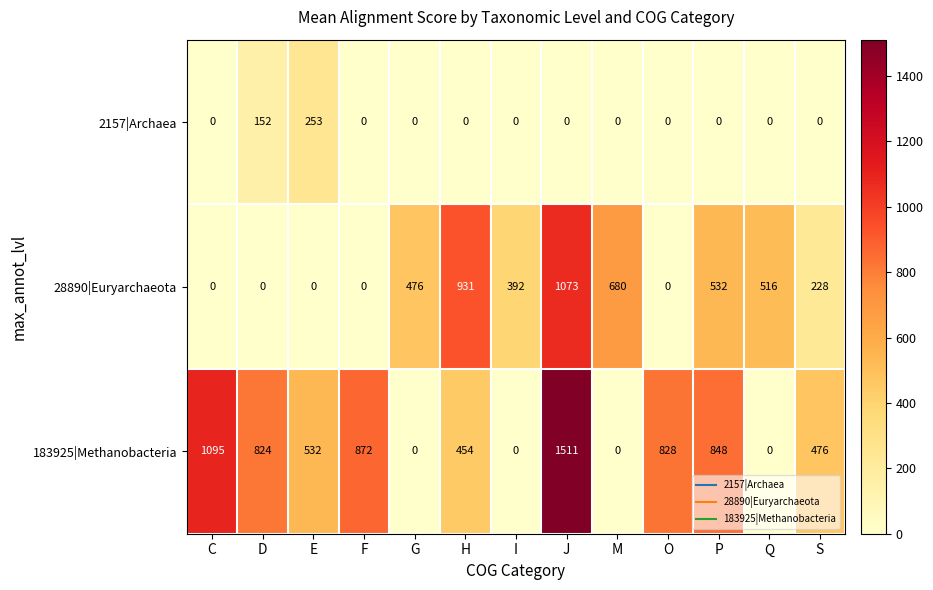

Rank the series at P from highest to lowest value.

183925|Methanobacteria, 28890|Euryarchaeota, 2157|Archaea